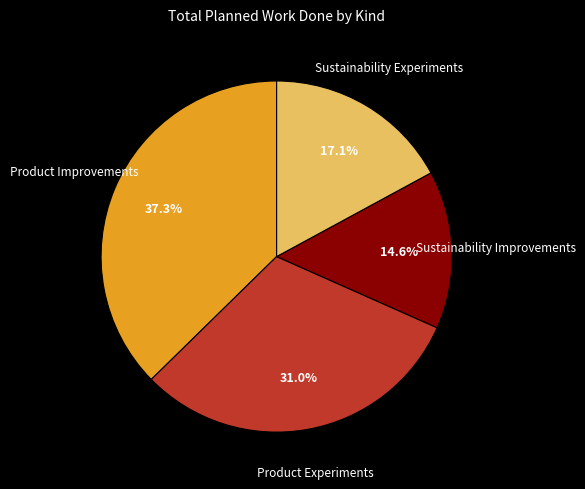

Approximately how many times larger is the value at Sustainability Experiments compared to Product Improvements?

0.5